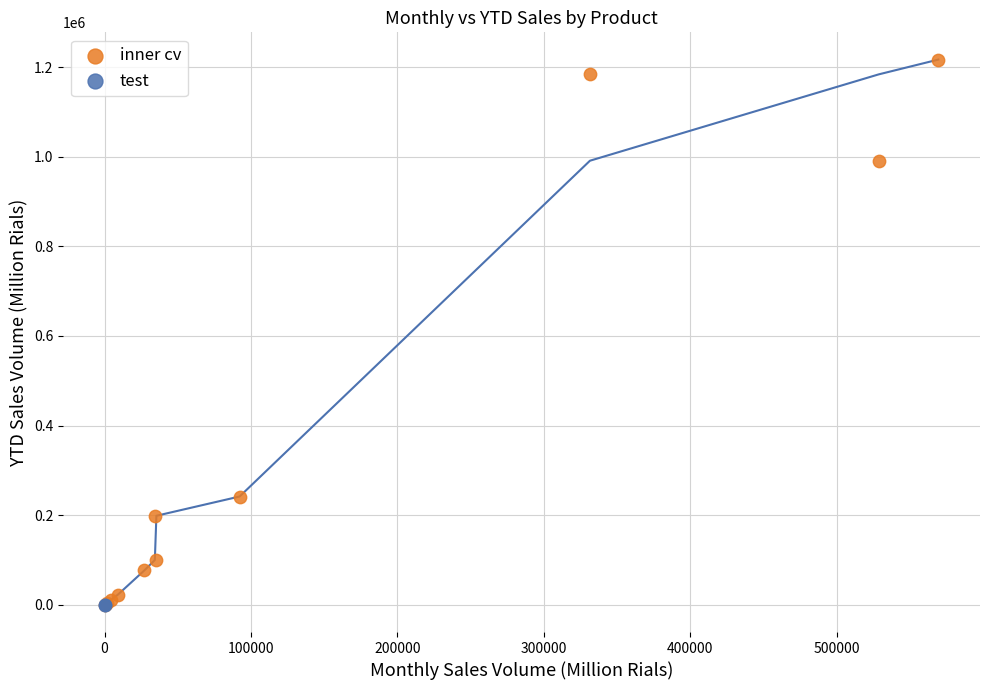

What are all the series names shown in the legend?

inner cv, test